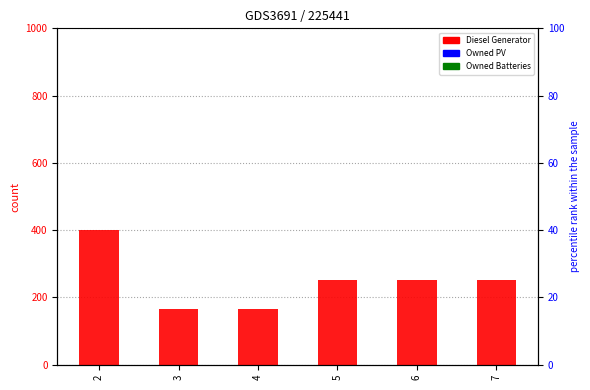

Reading right to left, list all the values displayed in this chart.

Diesel Generator: 7=251	6=251	5=251	4=166	3=166	2=400
Owned PV: 7=0	6=0	5=0	4=0	3=0	2=0
Owned Batteries: 7=0	6=0	5=0	4=0	3=0	2=0